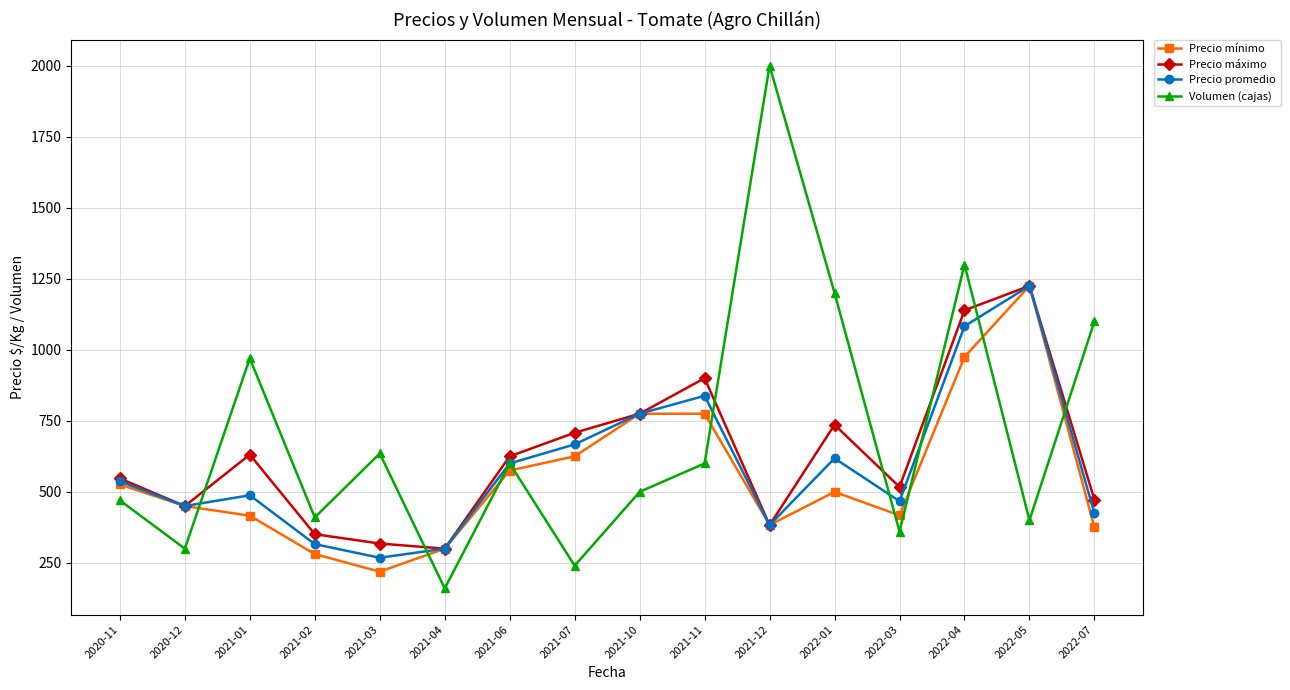

What is the value of the Precio promedio point at the 16th from the left?

424